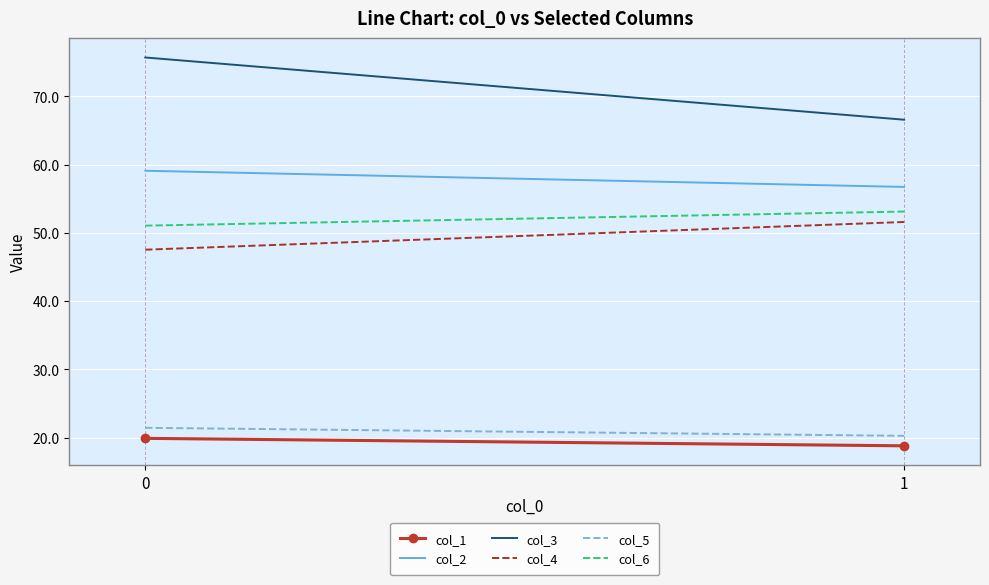

What is the value of the col_1 point at the 1st from the left?

19.9